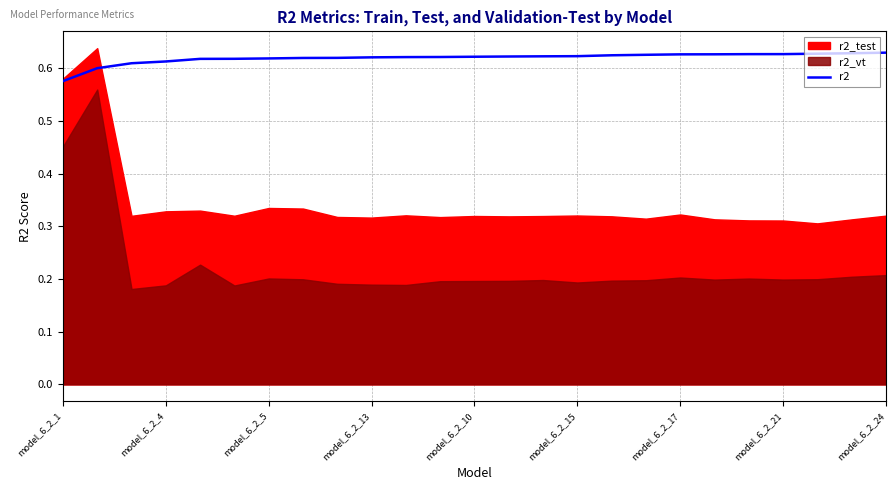

What is the value of the 4th point from the left?

0.6